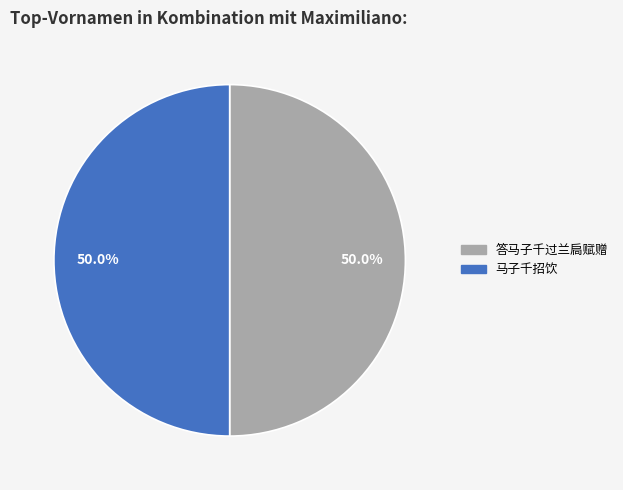

Do 马子千招饮 and 答马子千过兰扃赋赠 together represent more than half of the pie?

Yes